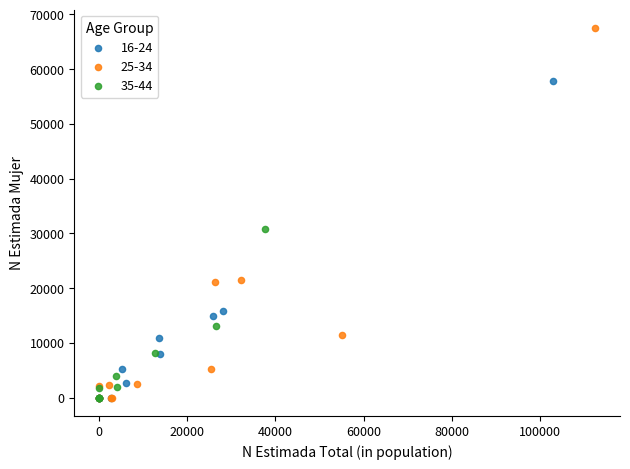

What are all the series names shown in the legend?

16-24, 25-34, 35-44